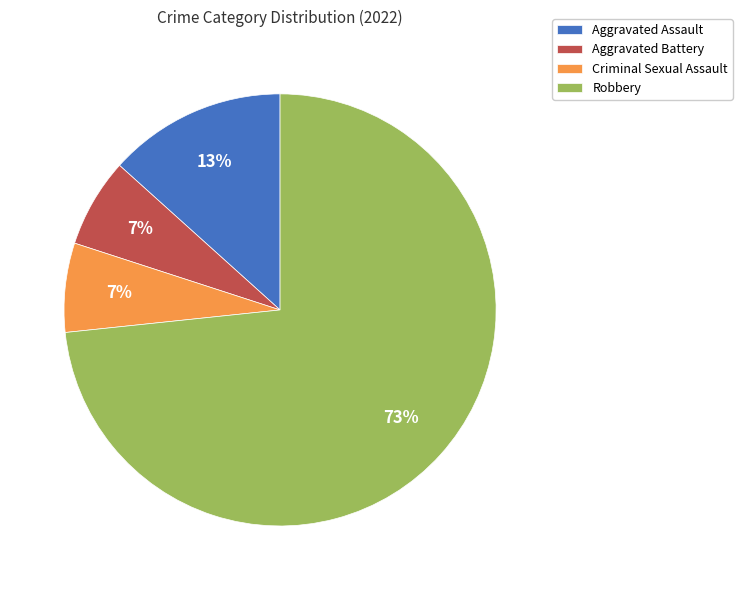

Is the sum of Criminal Sexual Assault and Aggravated Battery greater than half?

No